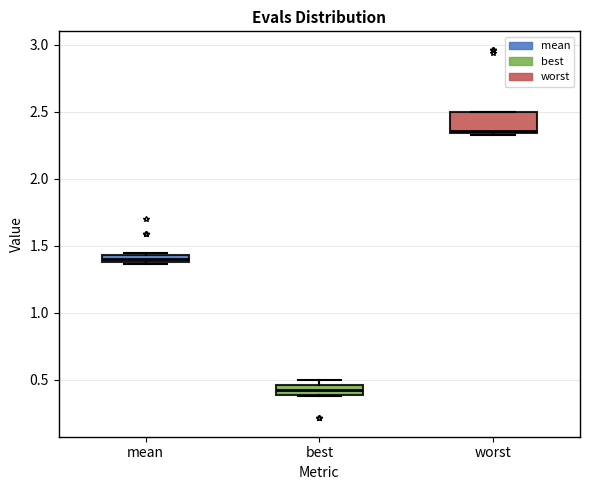

Which box's median line is the lowest?

best